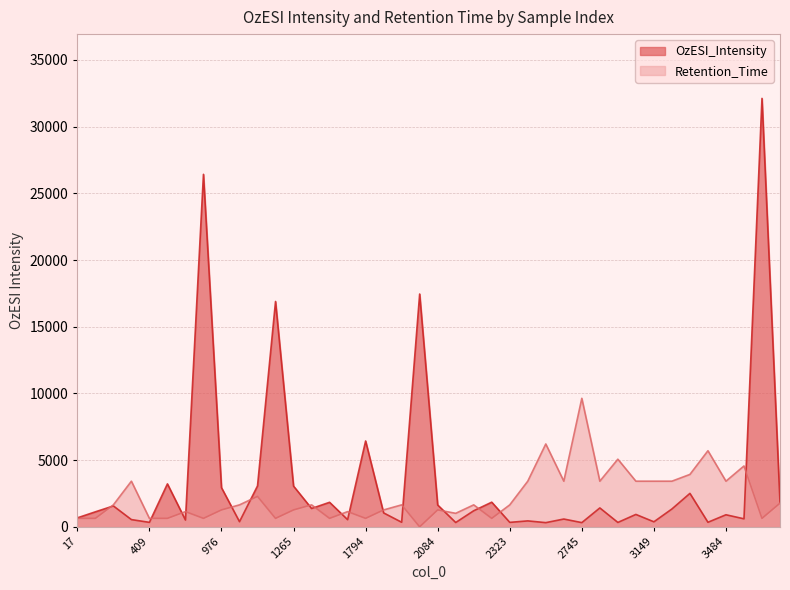

How many data points does each series have?

40